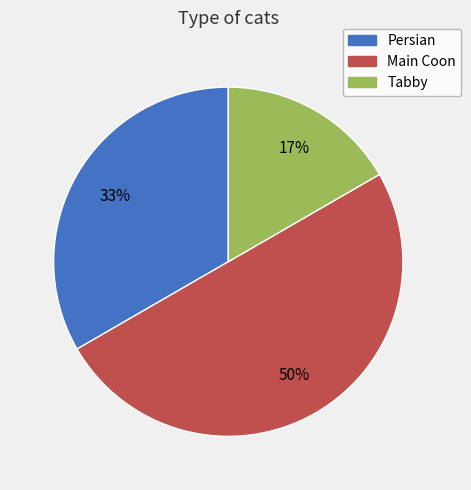

How many slices are in this pie chart?

3